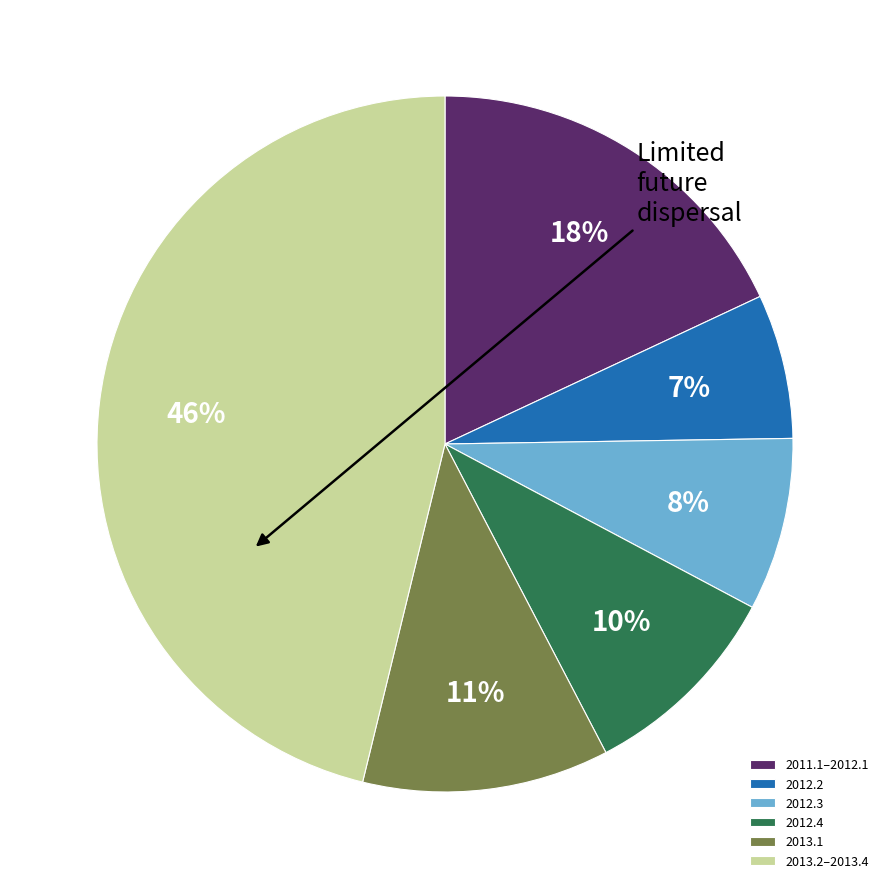

Does 2011.1–2012.1 account for over 50% of the chart?

No